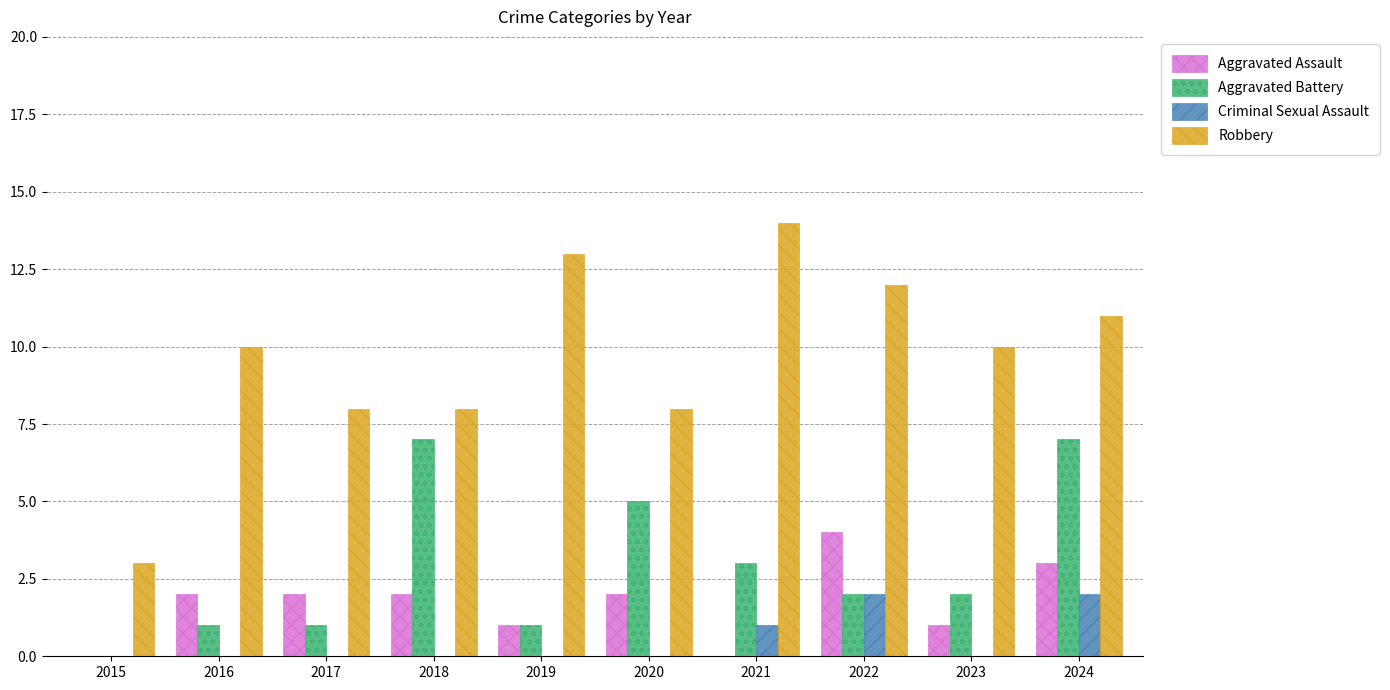

Reading left to right, what are all the values shown in this chart?

Aggravated Assault: 0	2	2	2	1	2	0	4	1	3
Aggravated Battery: 0	1	1	7	1	5	3	2	2	7
Criminal Sexual Assault: 0	0	0	0	0	0	1	2	0	2
Robbery: 3	10	8	8	13	8	14	12	10	11